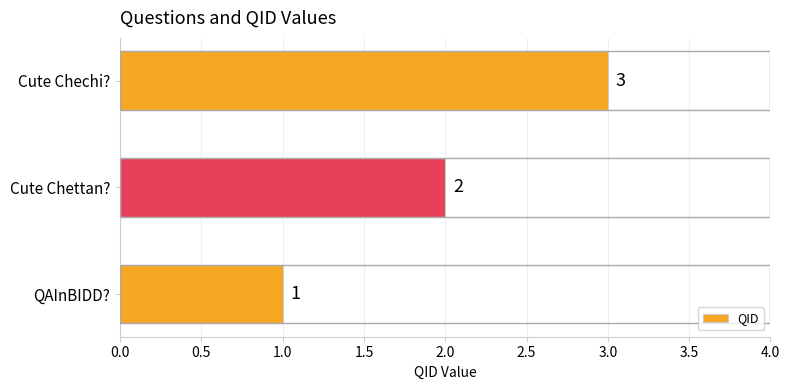

The value at Cute Chechi? is 5. True or false?

False